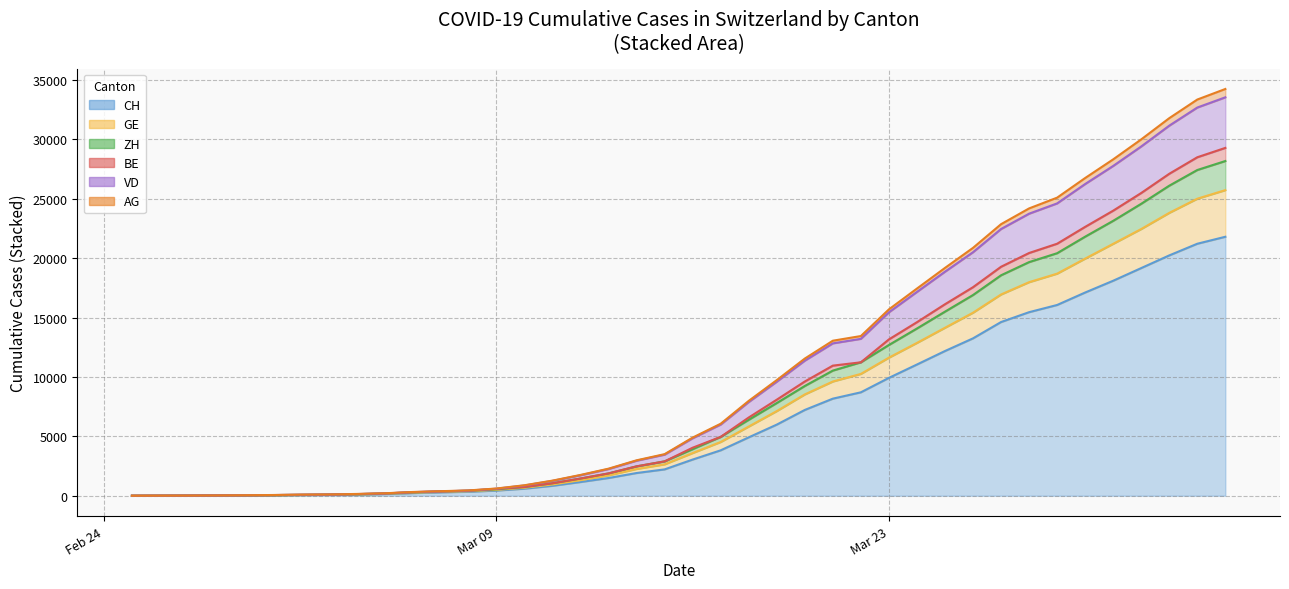

What is the highest value of the CH series?

21808